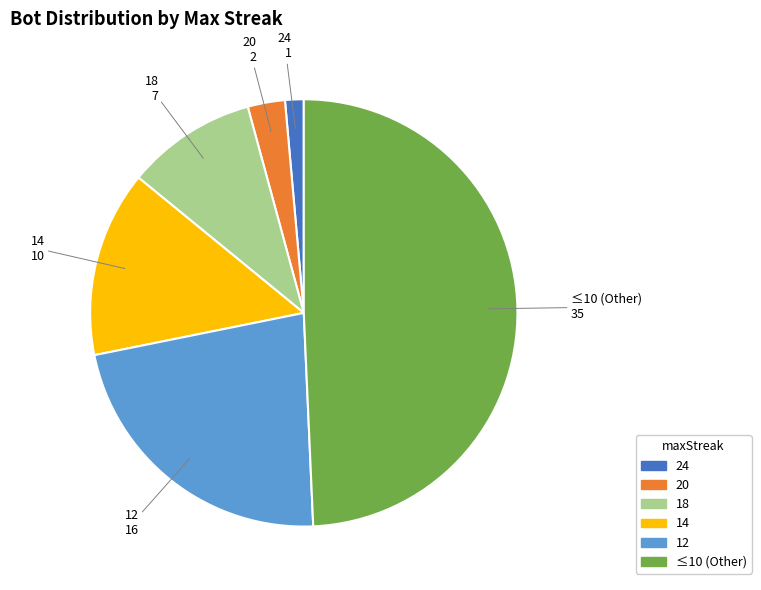

Which slice is the largest?

≤10 (Other)